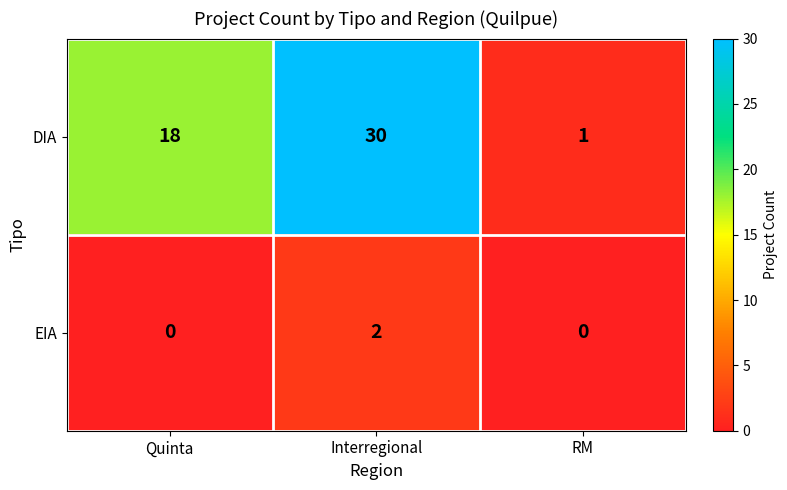

Where is DIA nearest to the value 15?

Quinta